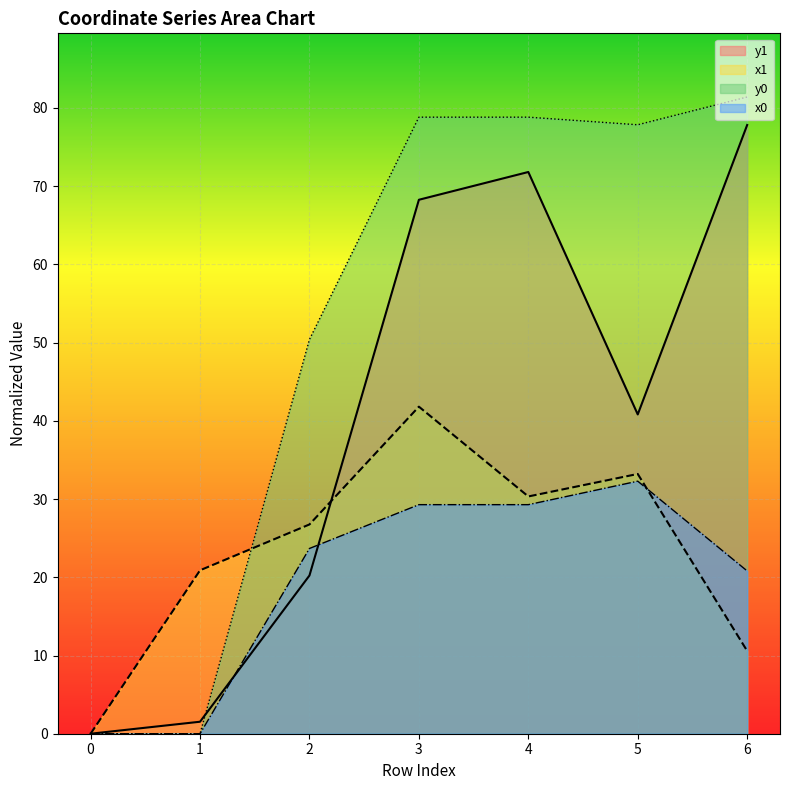

At which label does x0 reach its peak?

5